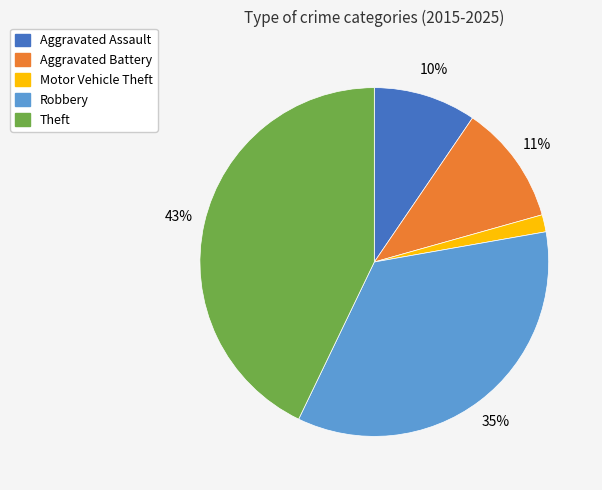

Is there any slice that represents more than half of the pie?

No